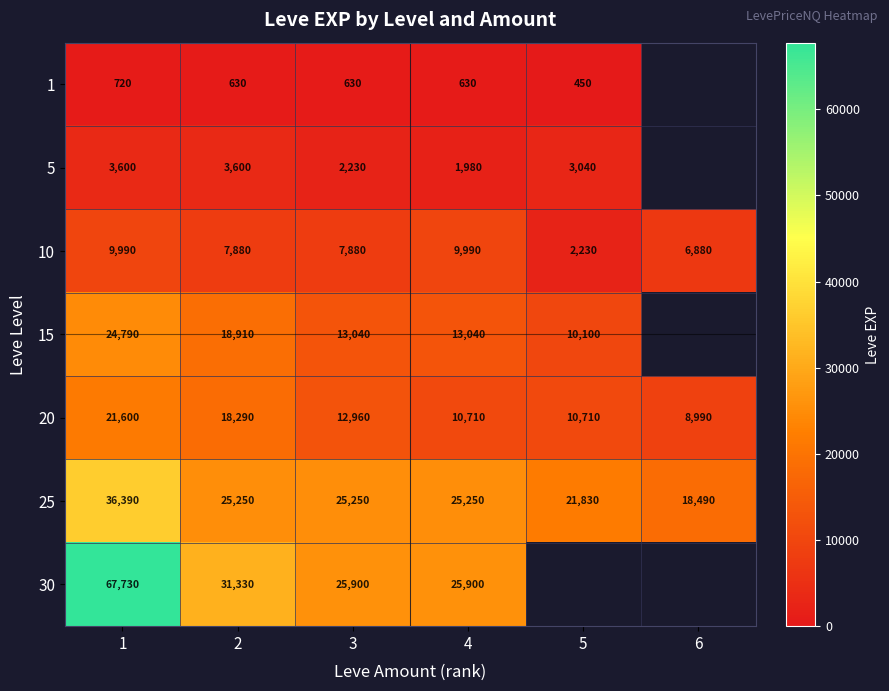

At 2, list the series in order from largest to smallest.

30, 25, 15, 20, 10, 5, 1